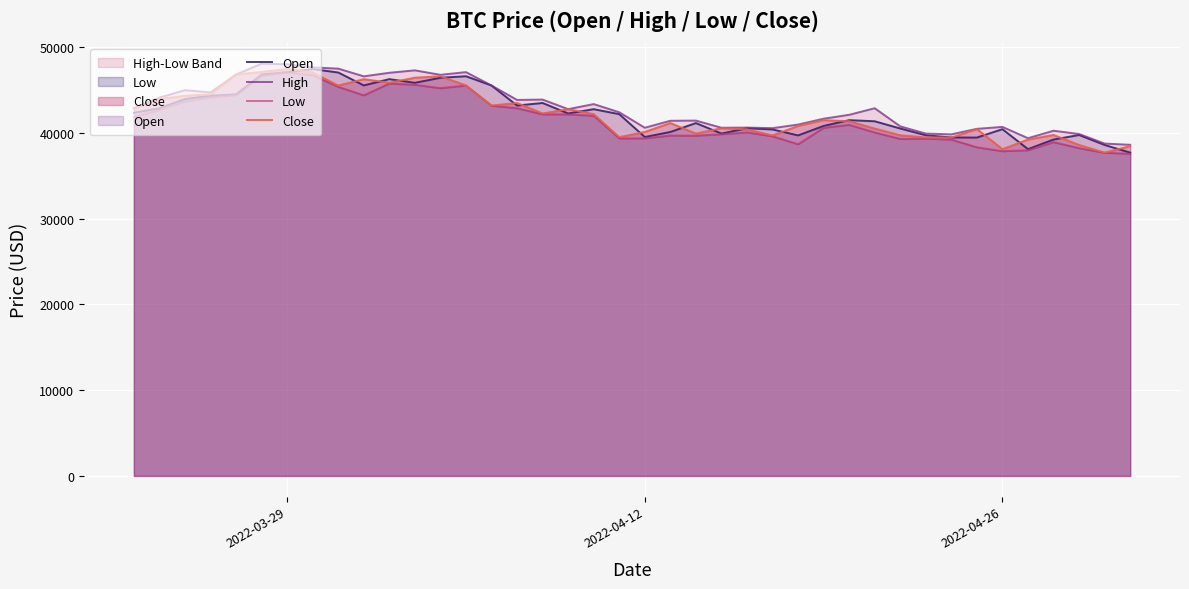

What is the value of the Open point at the 38th from the left?

39768.6